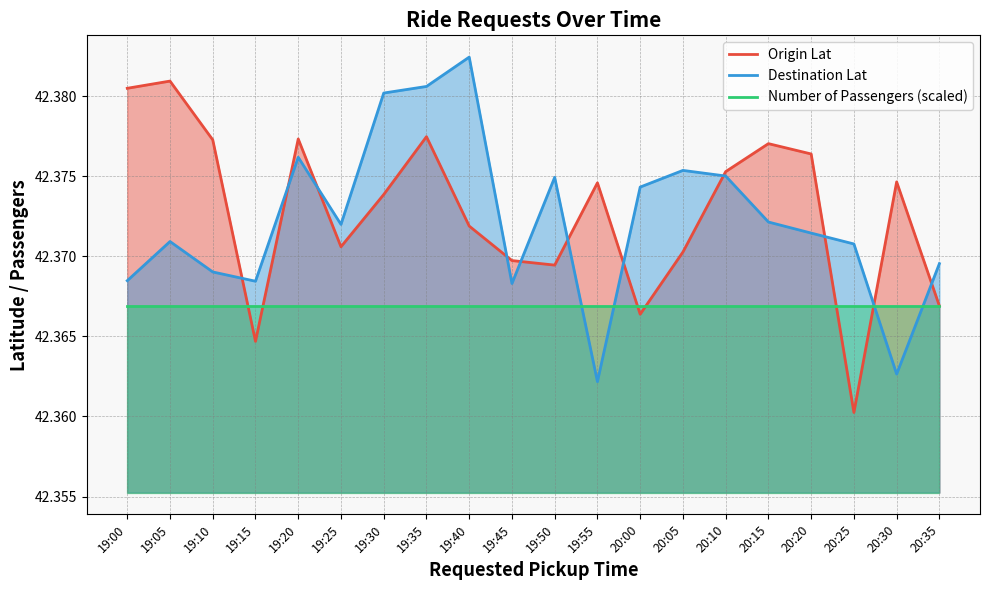

How many series are shown in this chart?

3